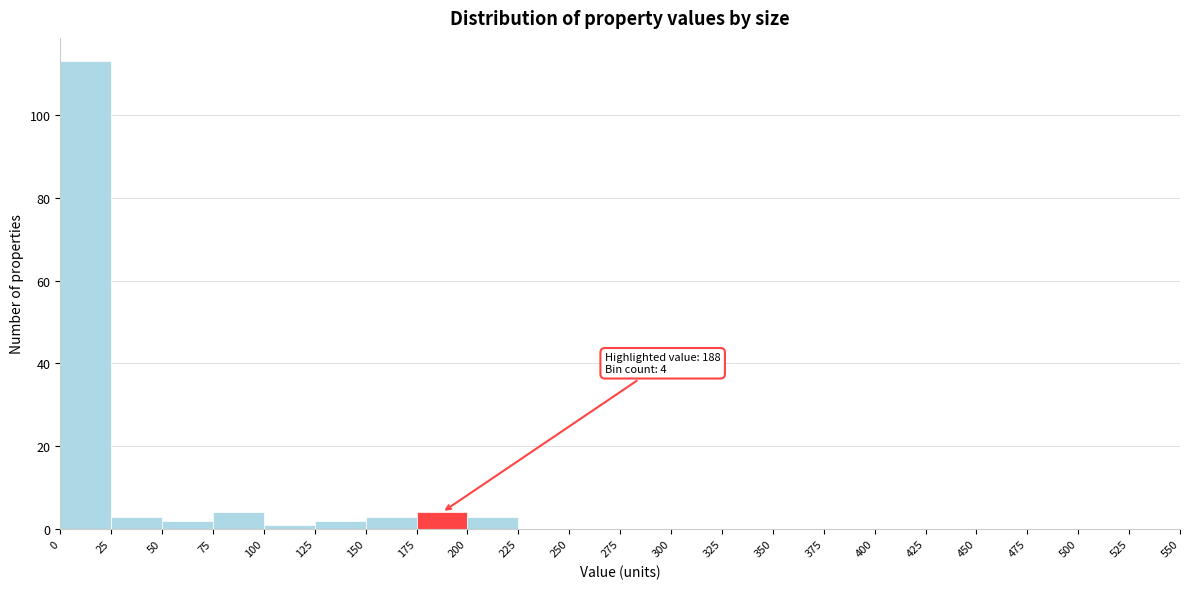

Which range on the x-axis has the tallest bar?

0 to 25